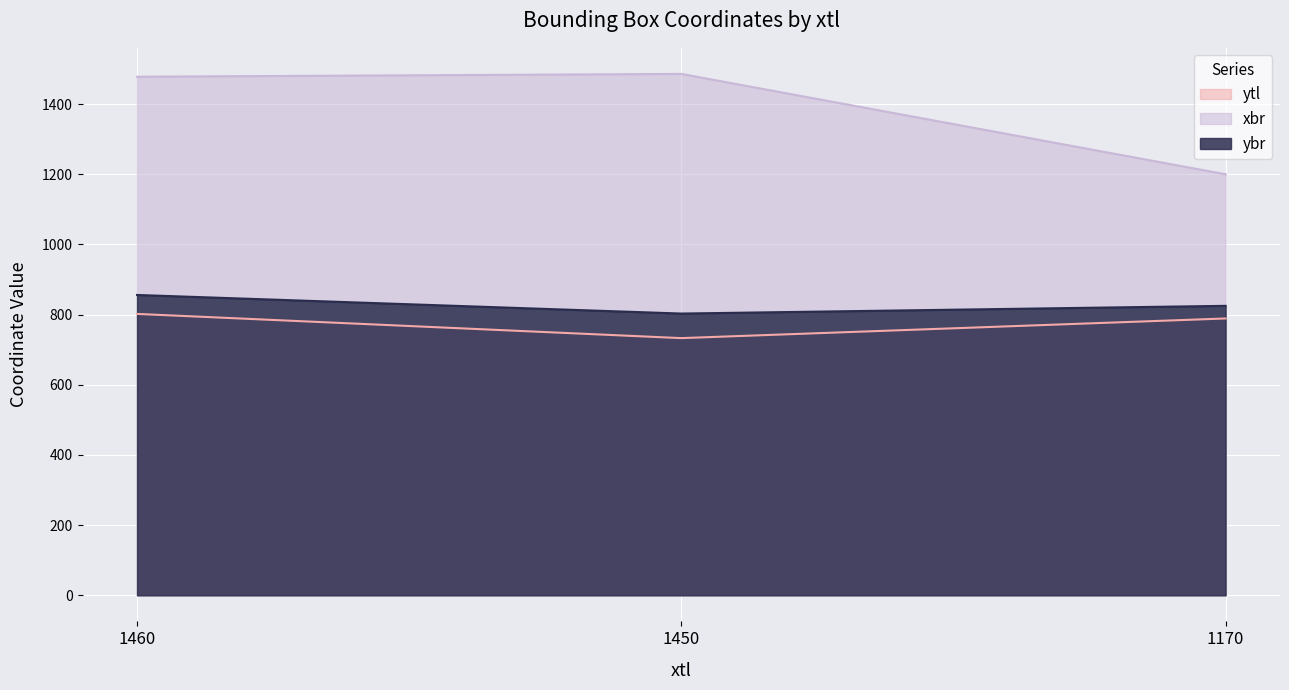

The value of ytl at 1450 is 342. True or false?

False